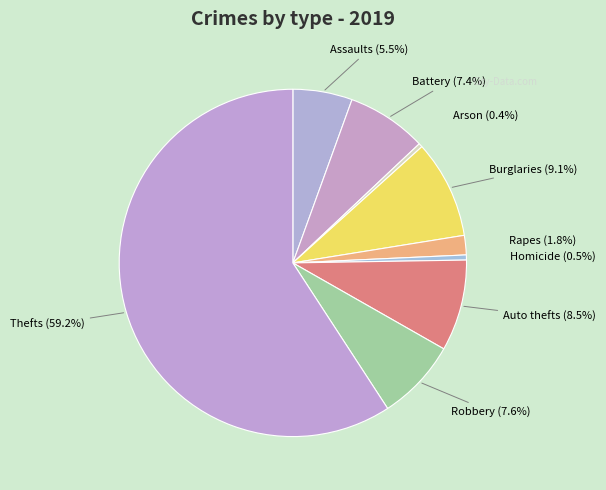

Is there a majority slice in this chart?

Yes